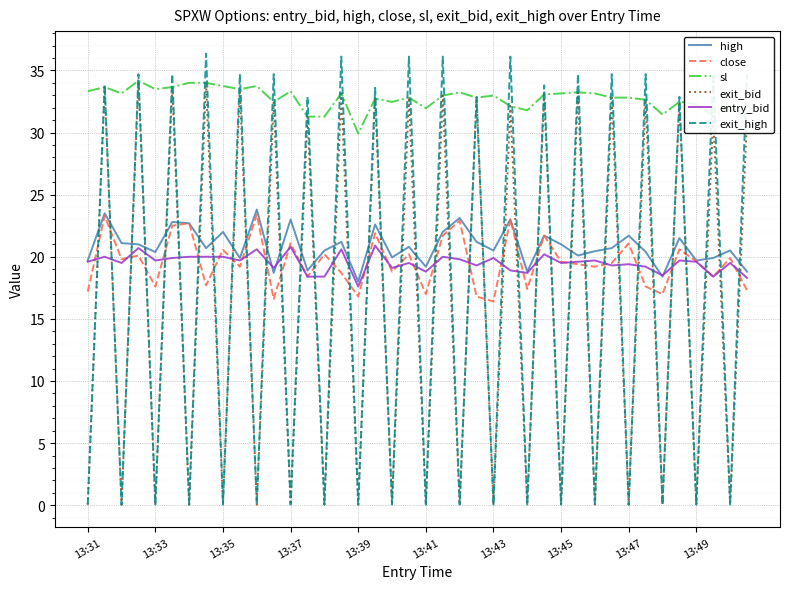

True or false: exit_bid and close intersect in this chart.

True